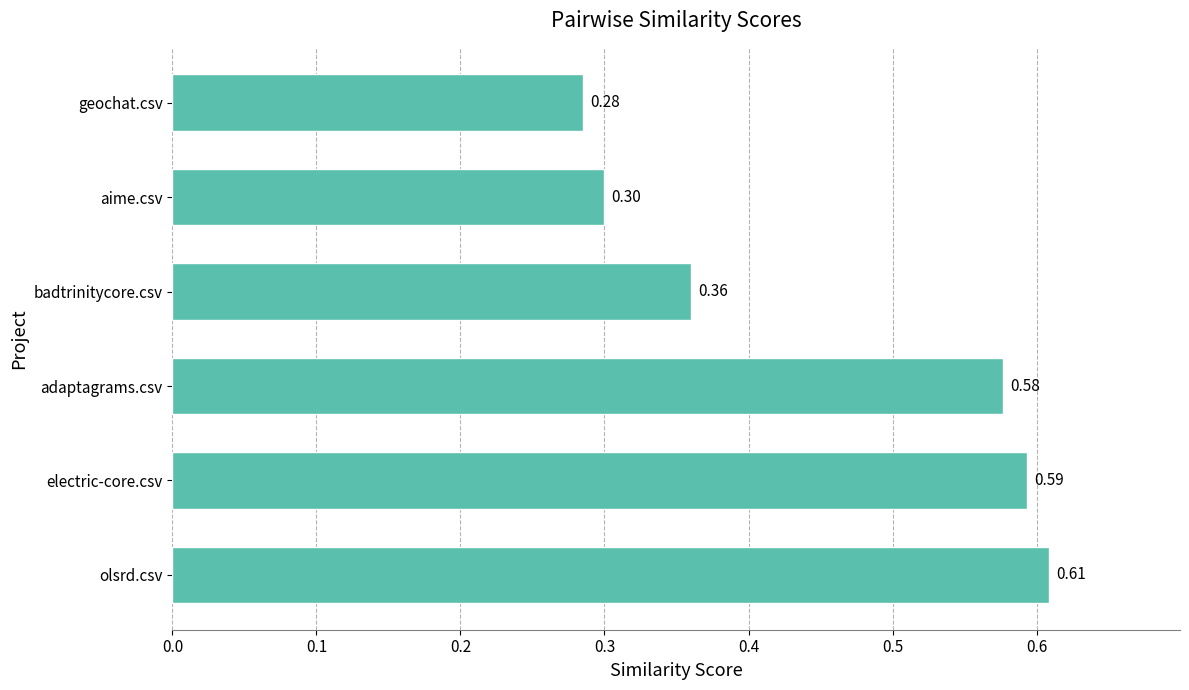

What is the minimum value shown in the chart?

0.3